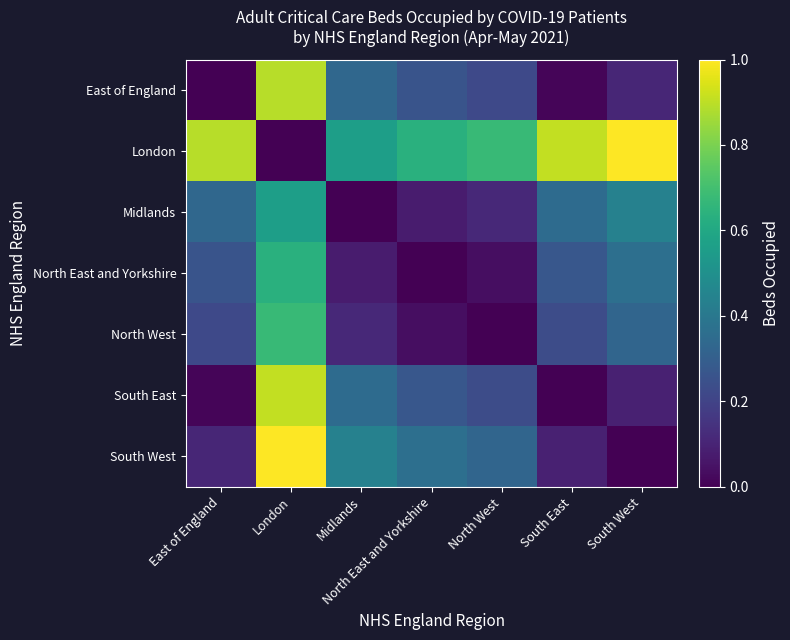

What is the total value across all series at South East?

1.9